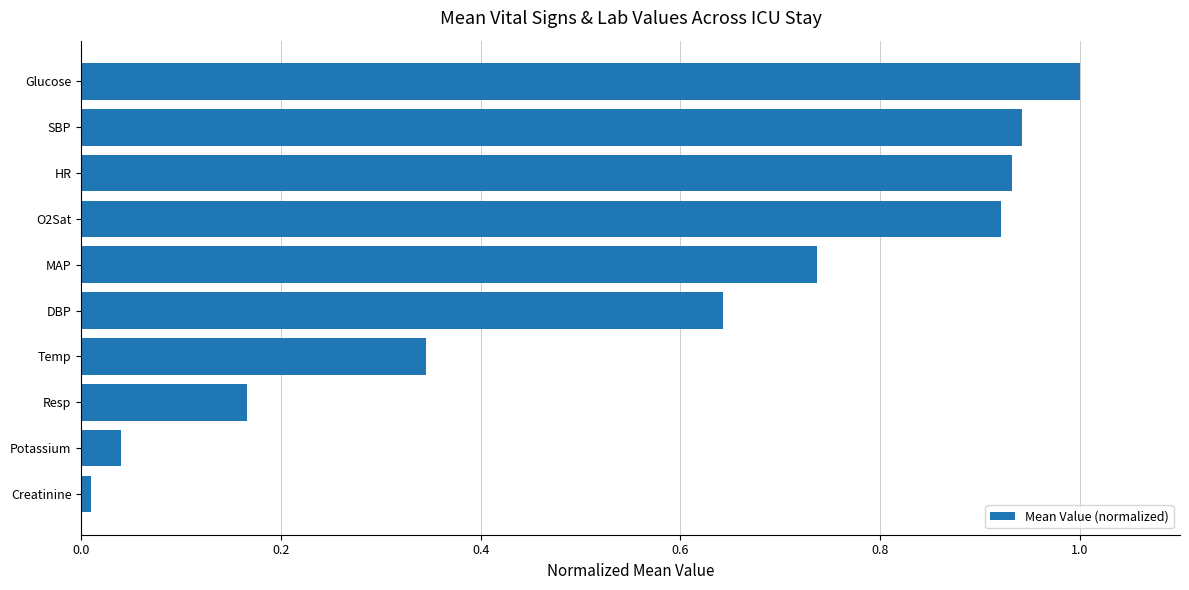

Which category has the lowest value across all series?

Creatinine